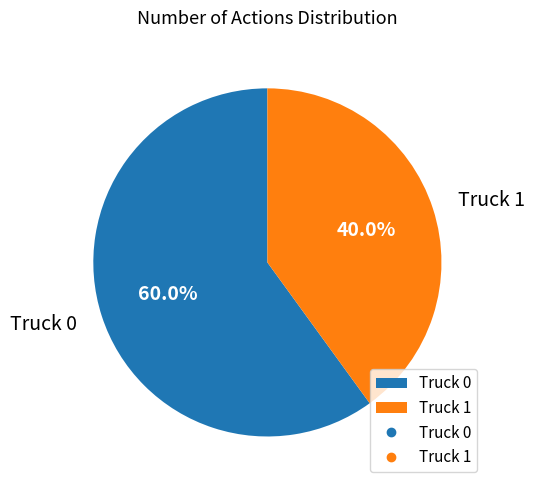

How many slices are in this pie chart?

2